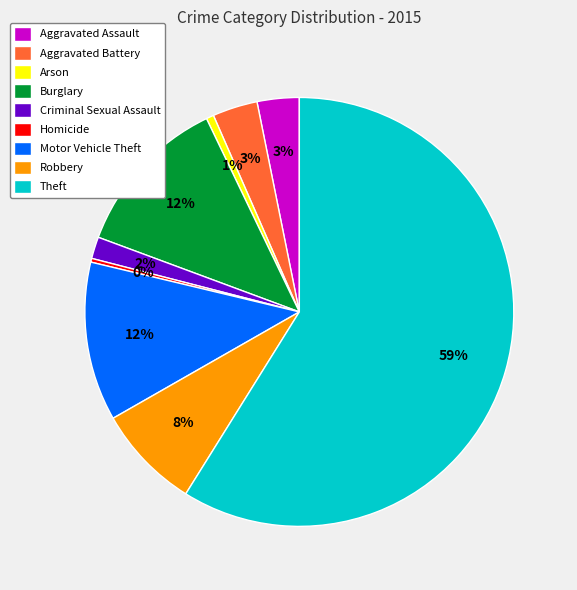

True or false: Arson accounts for 11% of the total.

False